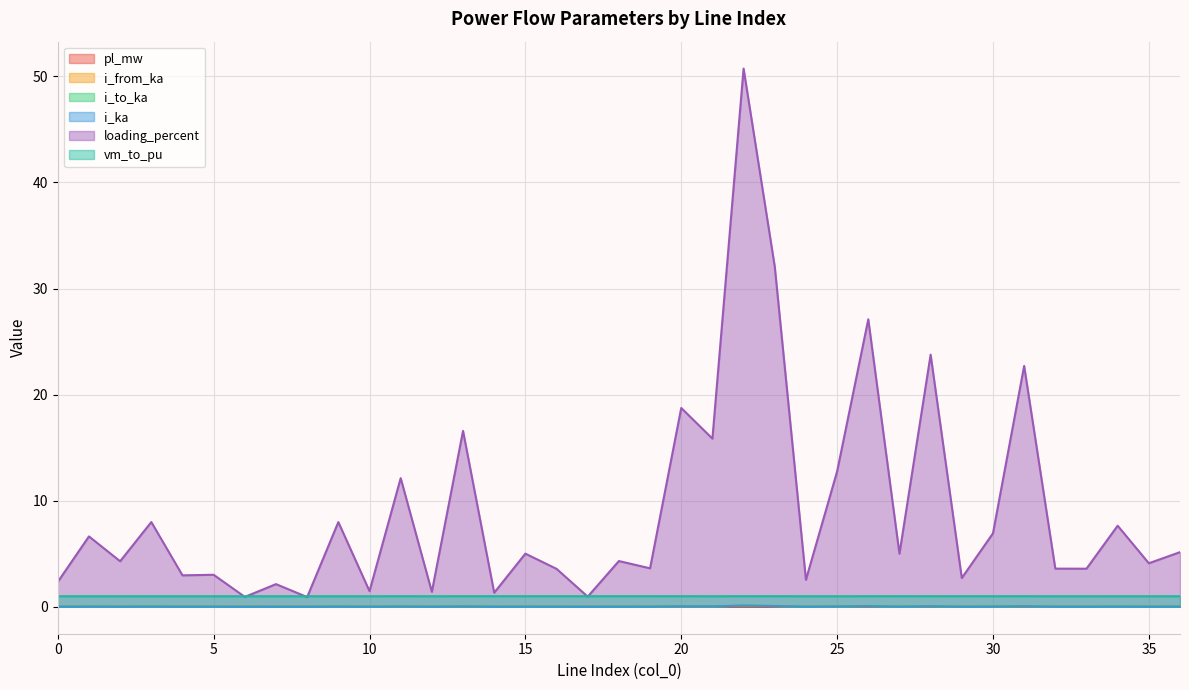

Where is the first local maximum for i_from_ka?

1